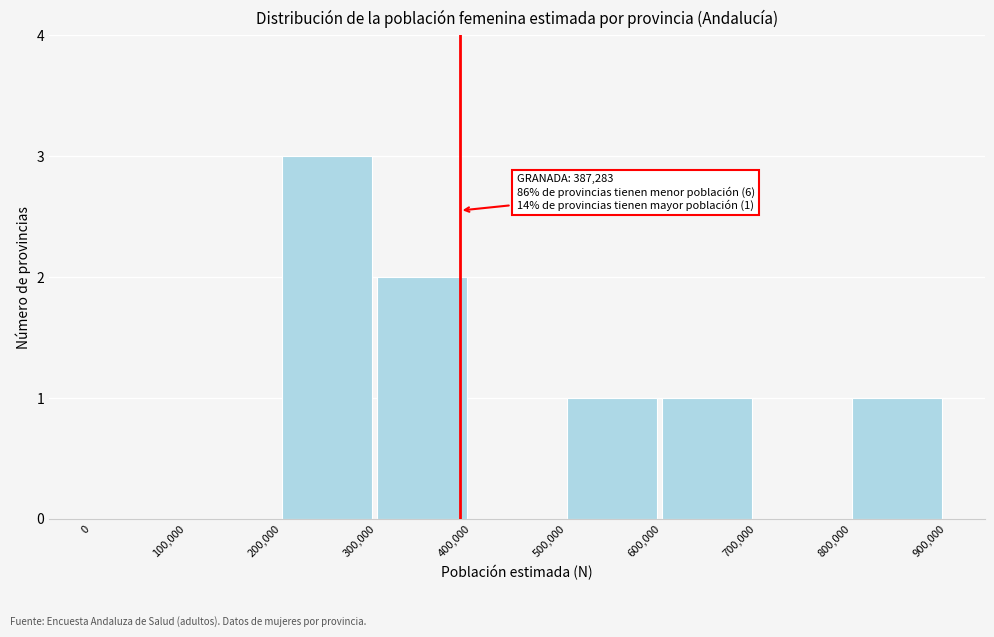

Which range on the x-axis has the tallest bar?

200,000 to 300,000